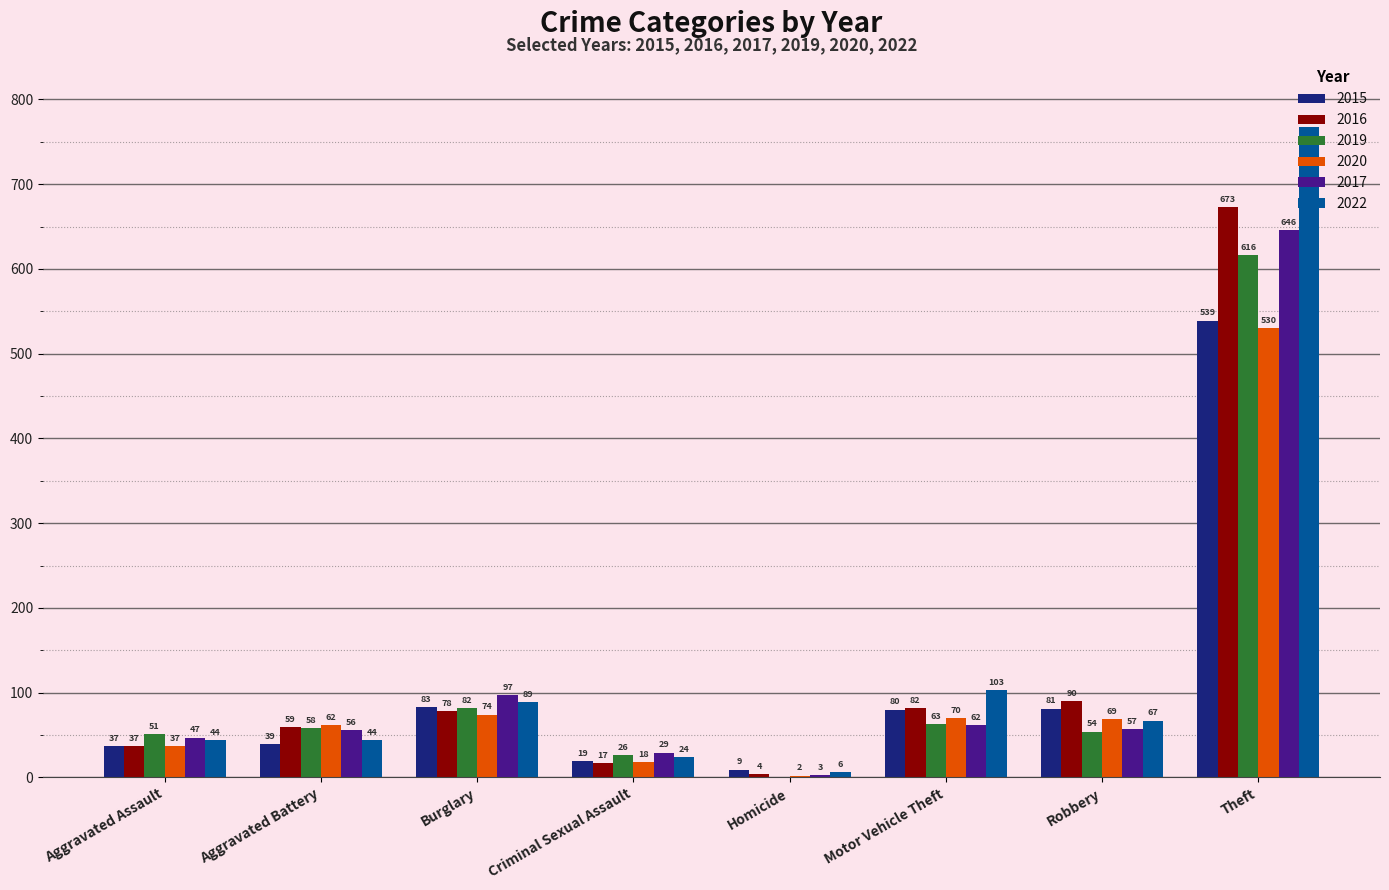

Are the bars horizontal?

No